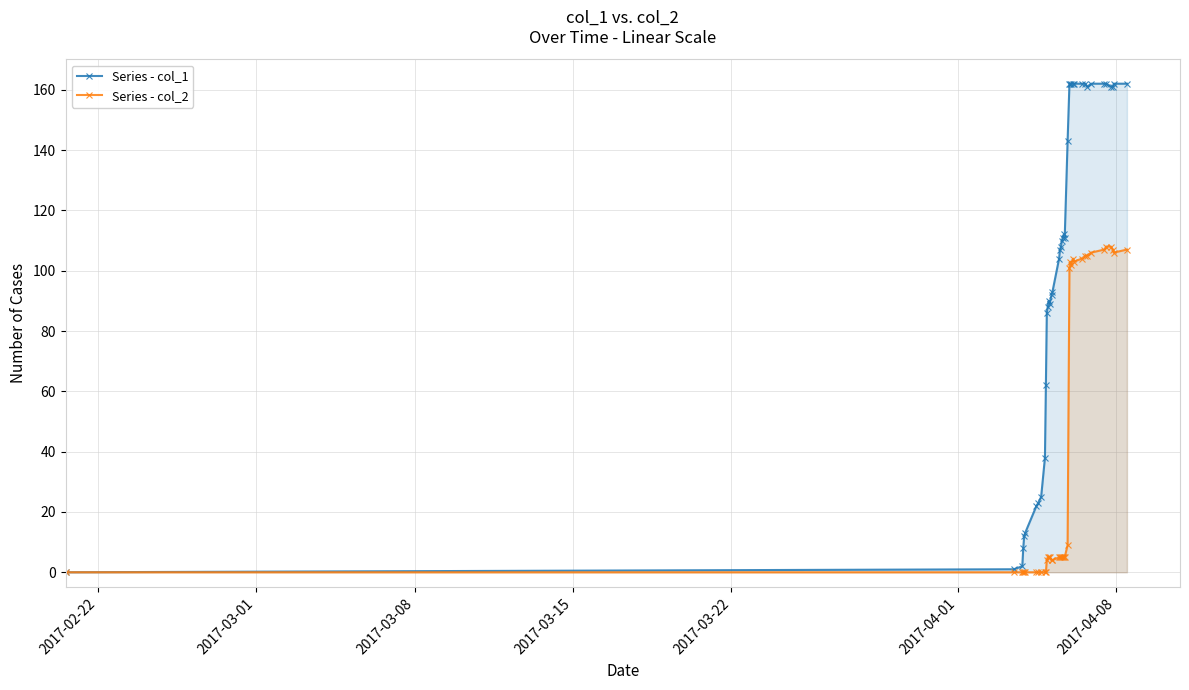

Reading left to right, list all the values displayed in this chart.

Series - col_1: 0	1	2	8	12	13	22	23	25	38	62	86	88	90	89	92	93	104	107	108	110	111	112	111	143	162	162	162	162	162	162	162	161	162	162	162	161	161	162	162
Series - col_2: 0	0	0	0	0	0	0	0	0	0	0	4	5	5	5	4	4	5	5	5	5	5	5	5	9	101	103	102	104	103	104	105	105	106	107	108	108	107	106	107